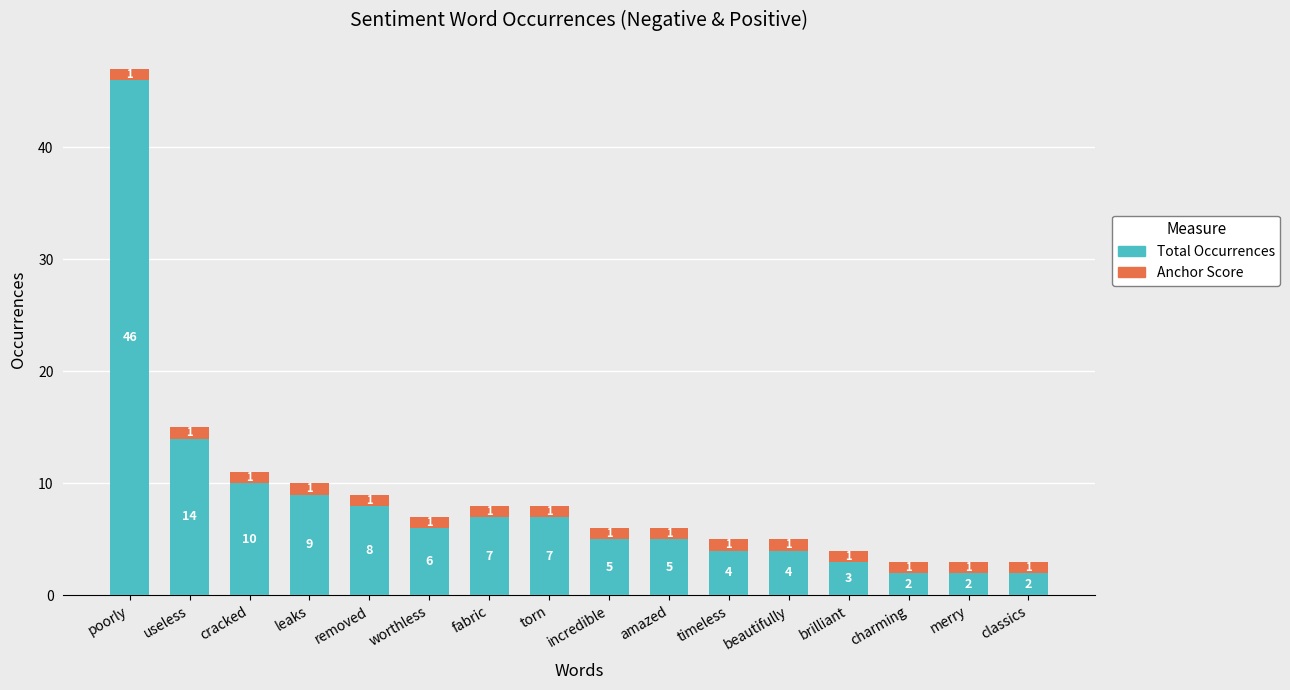

Where is Total Occurrences nearest to the value 24?

useless